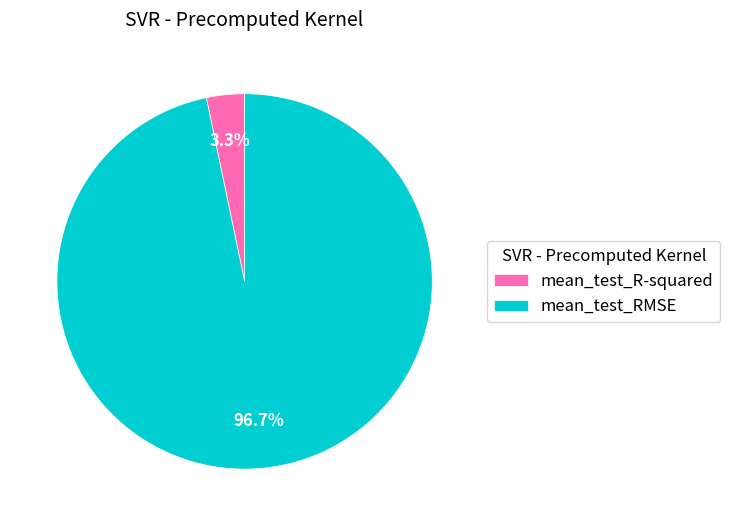

To the nearest percent, what percentage of the pie is mean_test_R-squared?

3%